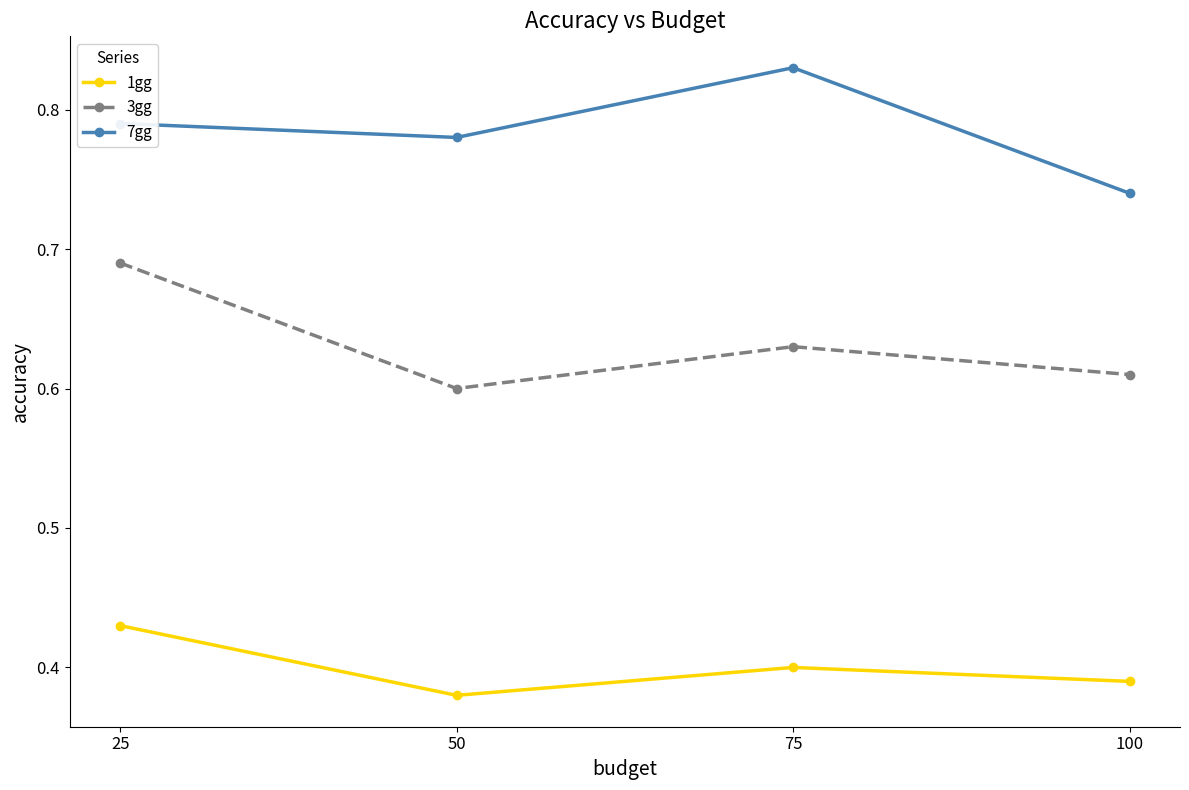

At 25, list the series in order from smallest to largest.

1gg, 3gg, 7gg